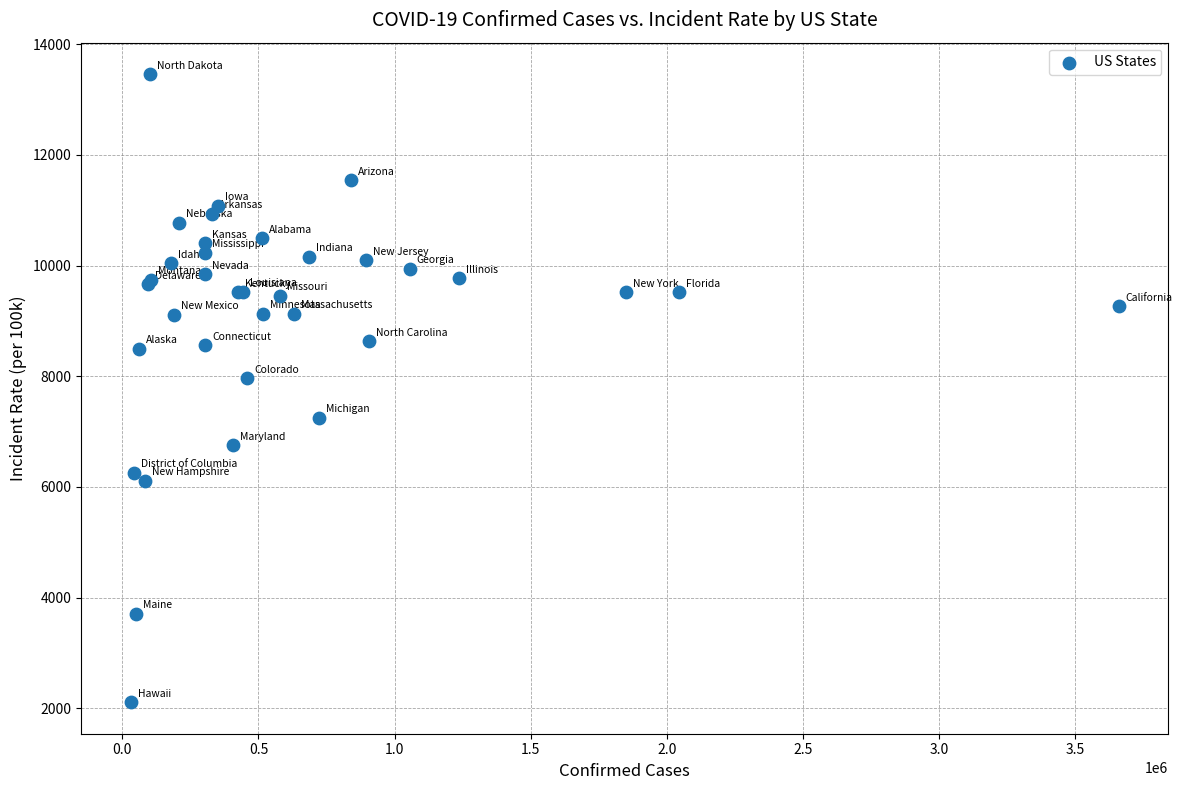

What Y value in the scatter plot is closest to 7783?

7962.8